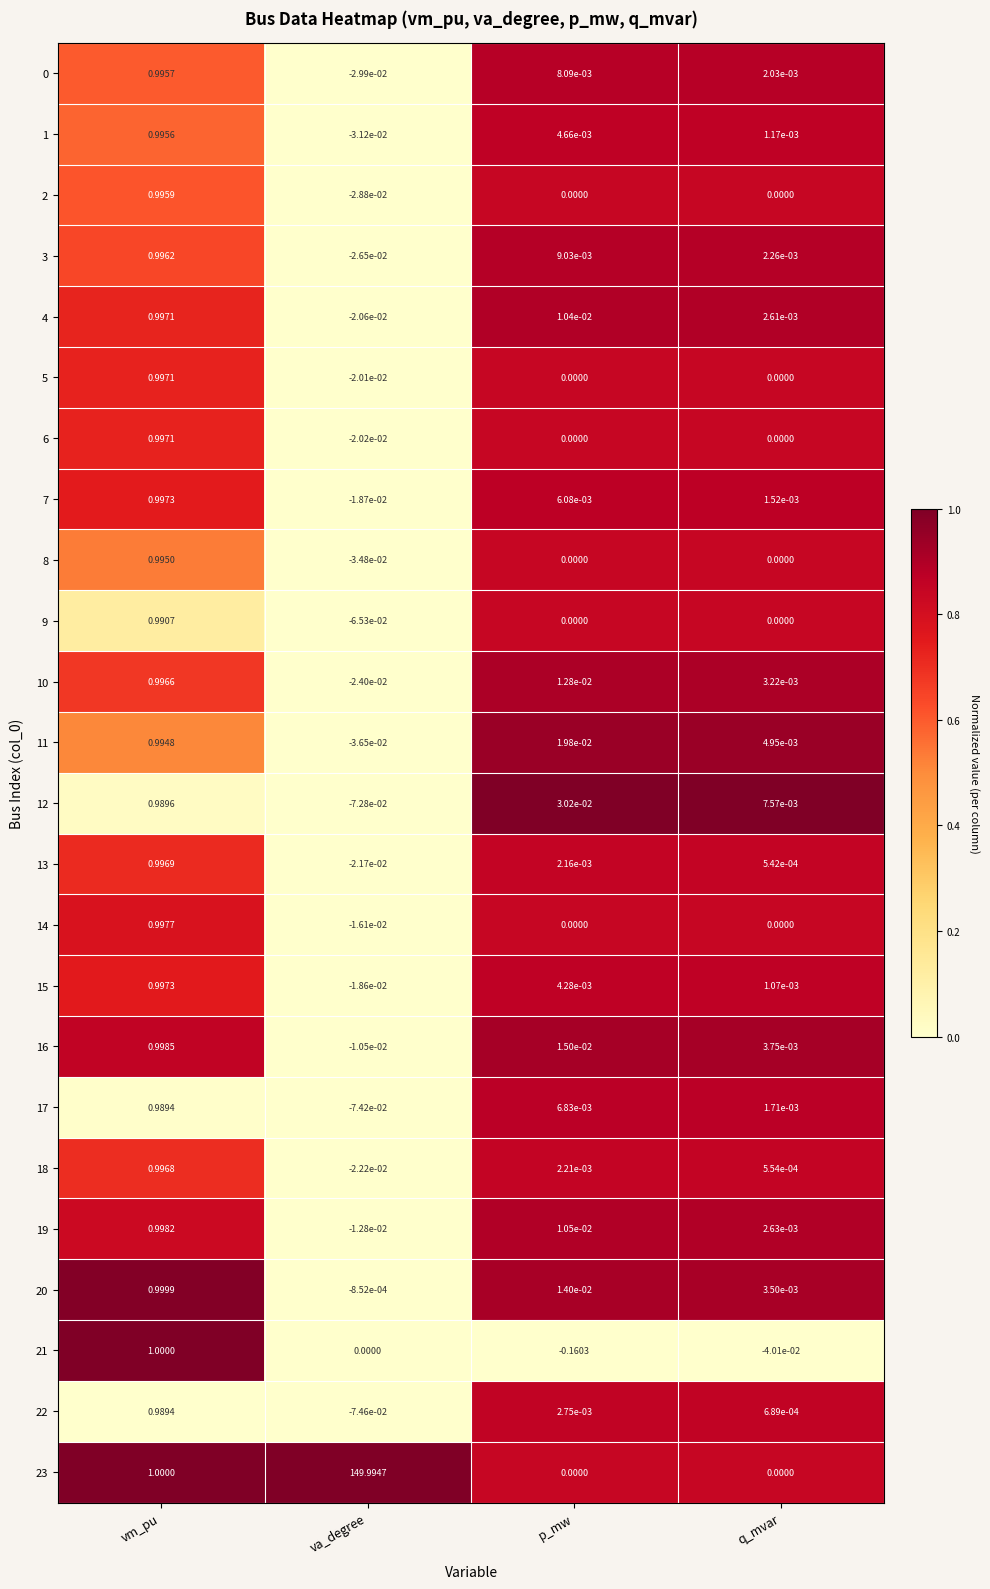

Is the value of 14 at q_mvar greater than the value of 22 at va_degree?

Yes